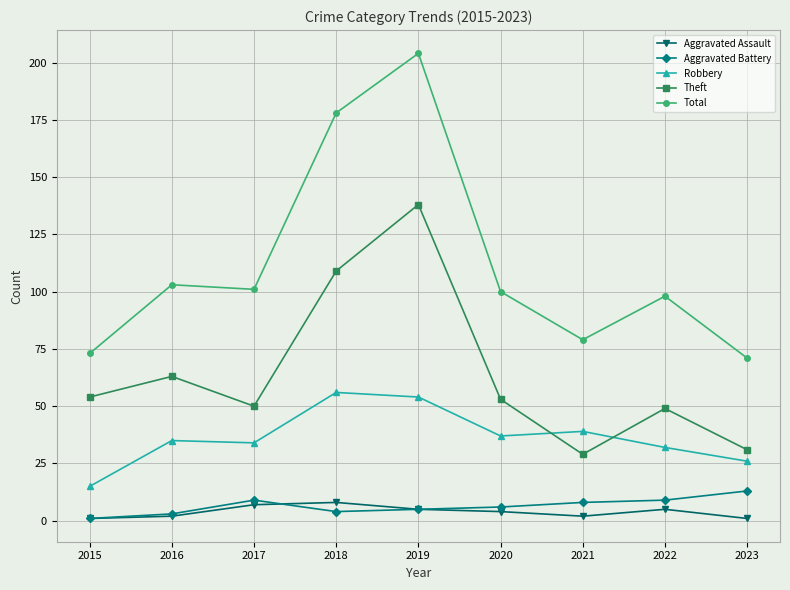

What is the average value of the Theft series?

64